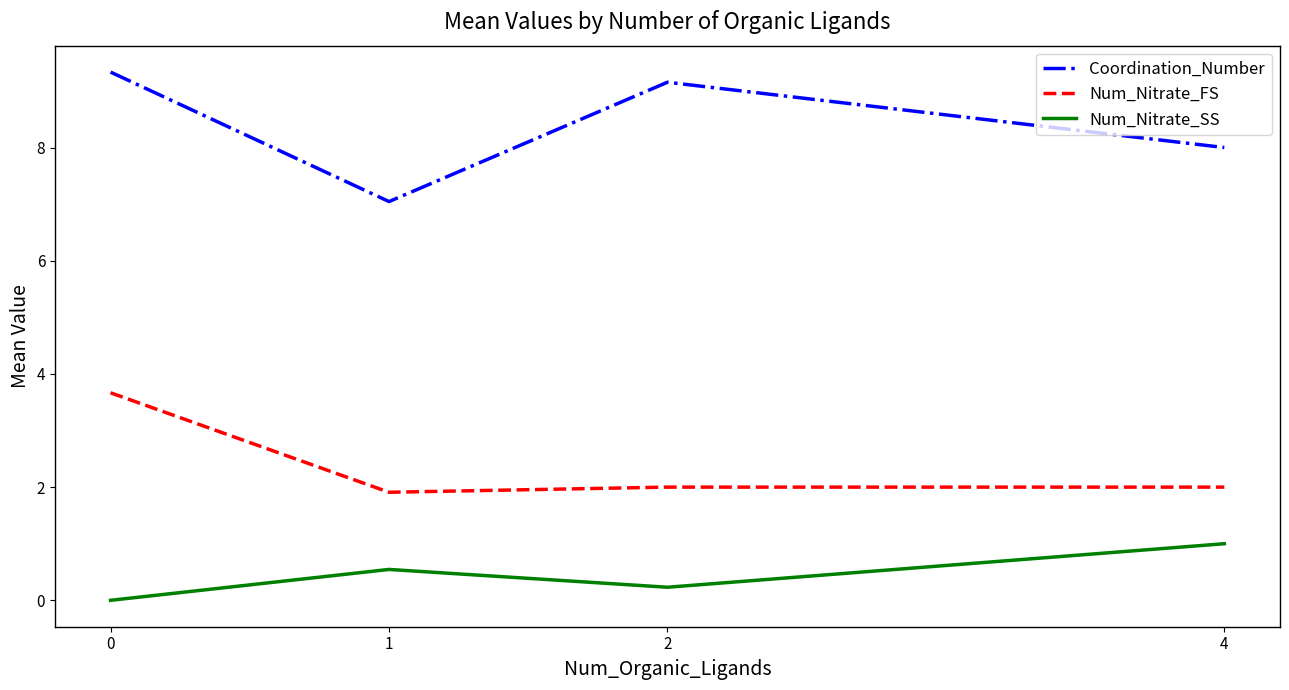

Between 1 and 4, which series saw the biggest shift?

Coordination_Number